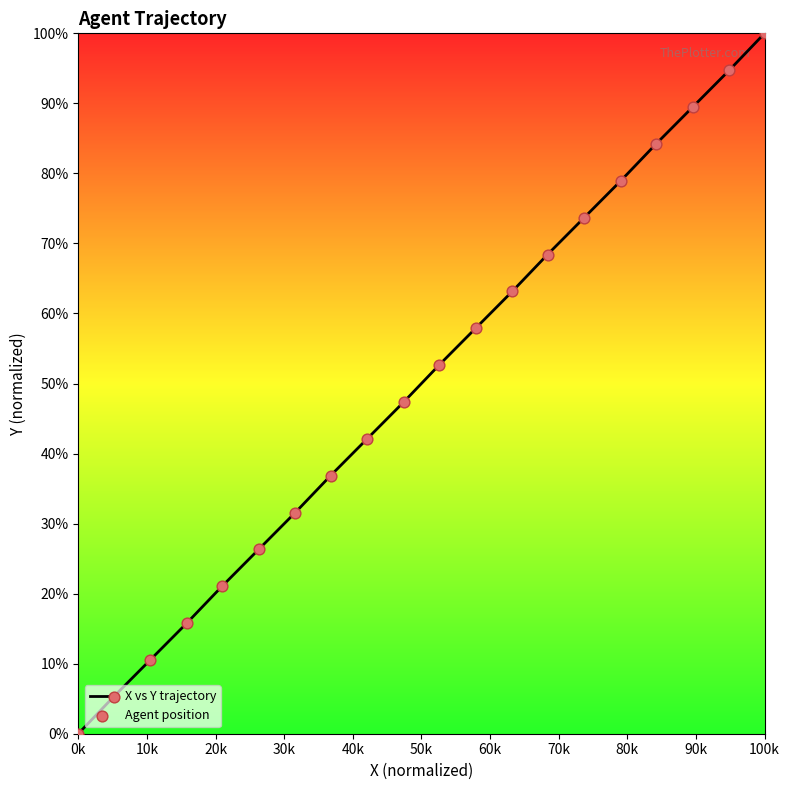

What is the difference between the maximum and minimum values?

100.0